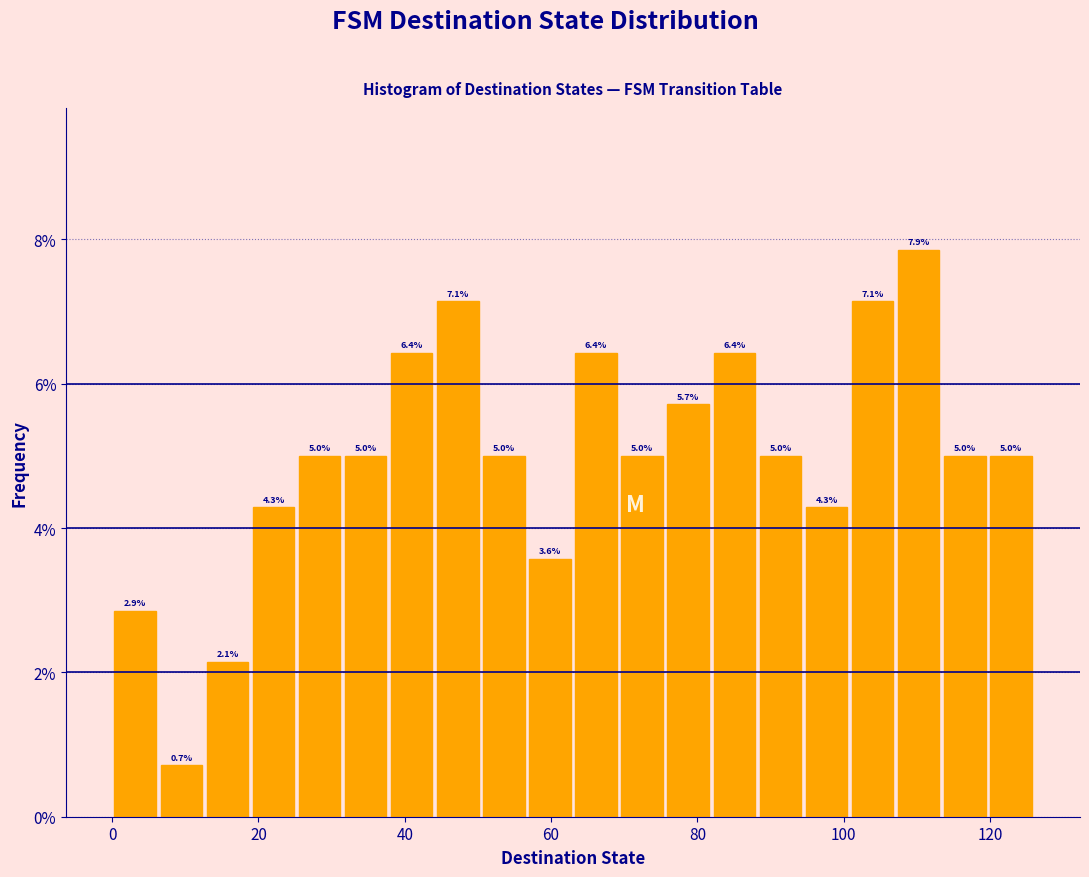

Read against the x-axis, roughly where is the centre of the tallest bar?

110